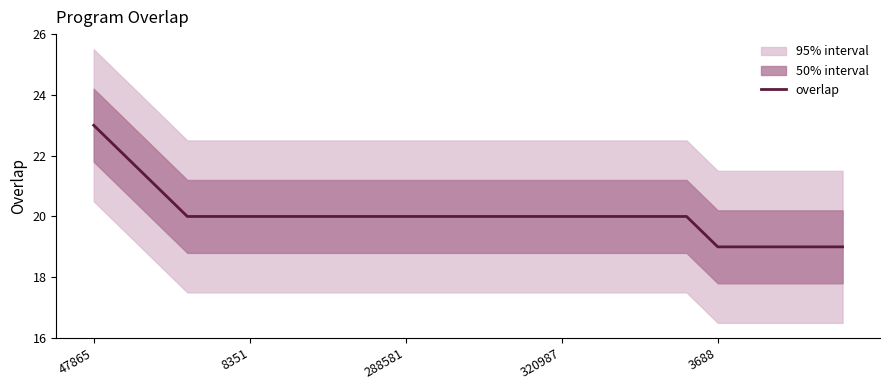

How many series are shown in this chart?

1